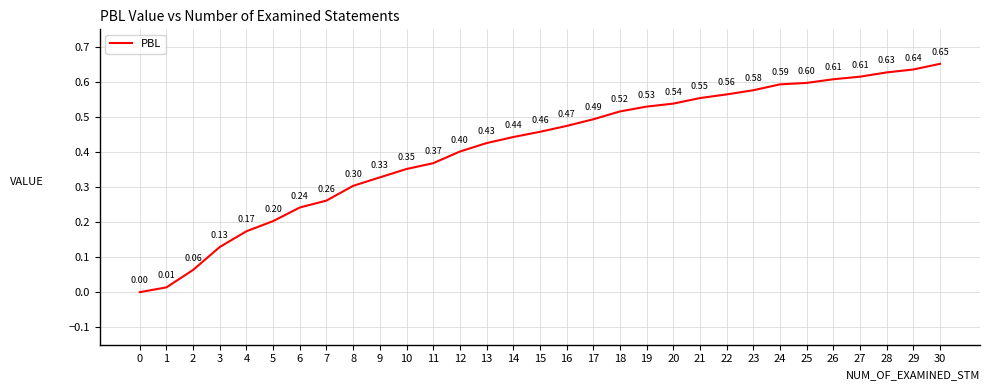

The chart shows a value of 0.4 at 10. True or false?

True